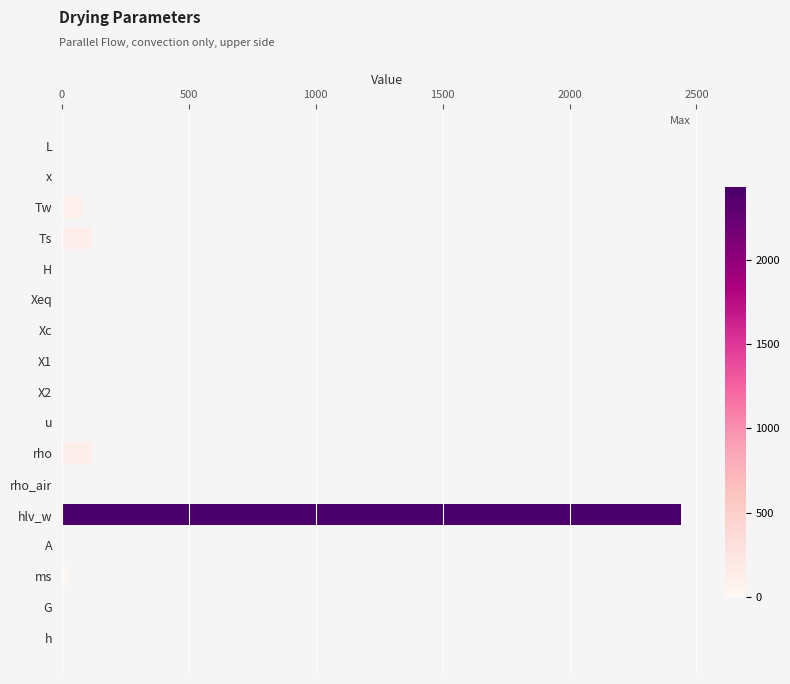

The chart shows a value of 0.0 at H. True or false?

True